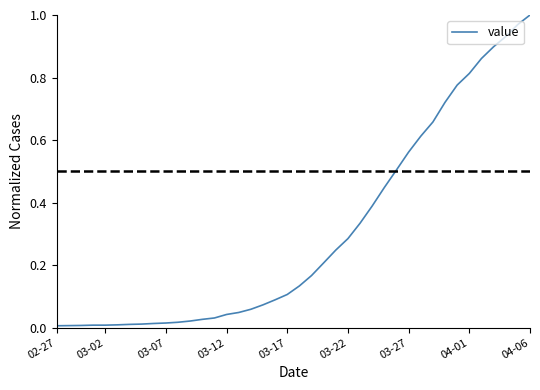

What is the difference between the maximum and second lowest values?

1.0